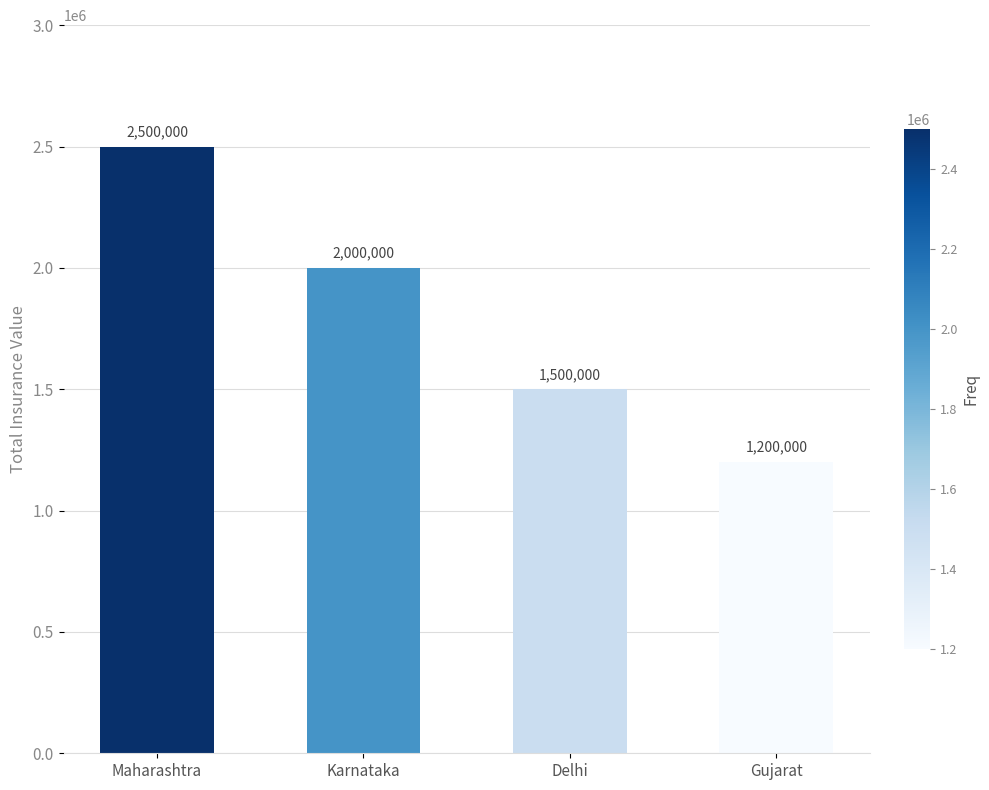

How many data points does each series have?

4